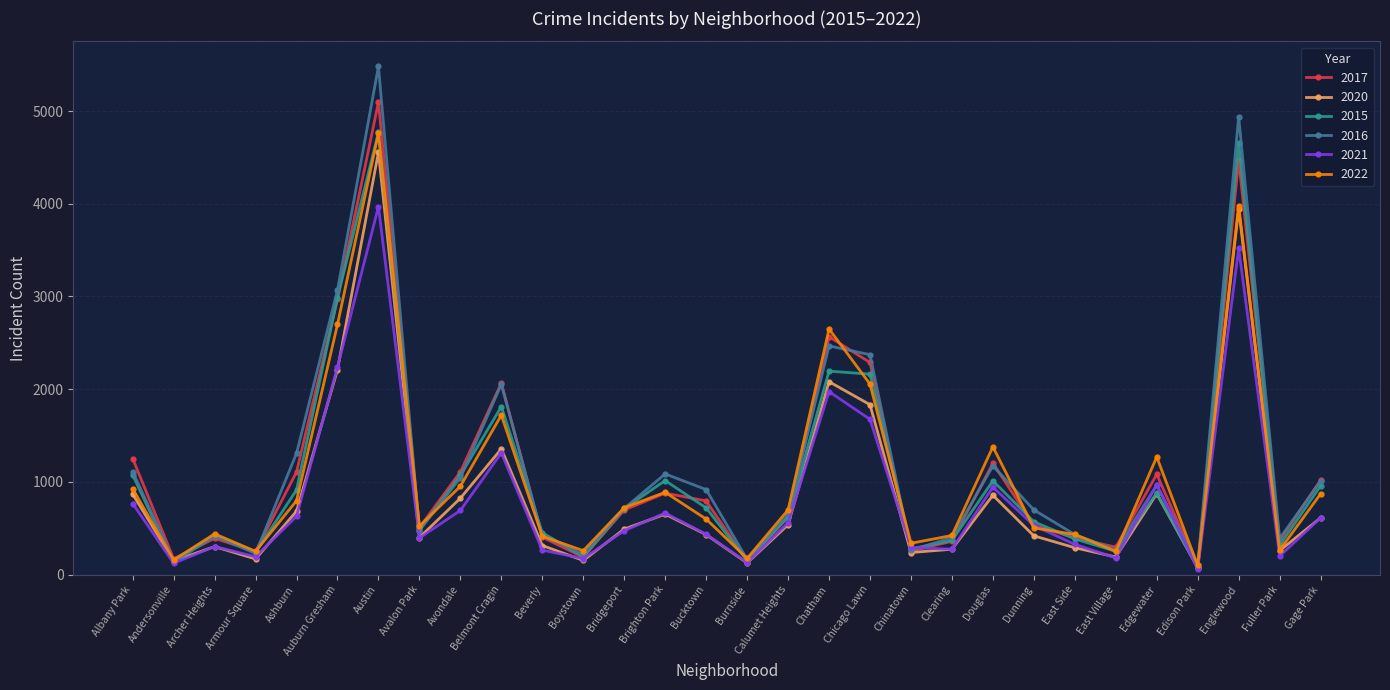

What is the difference between the highest and lowest values at Avalon Park?

127